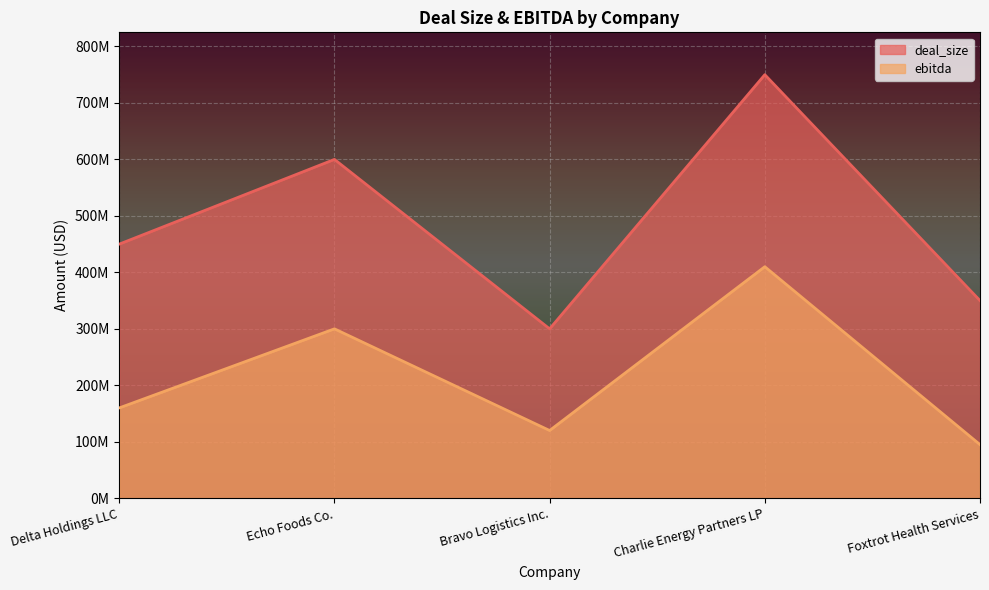

Between Echo Foods Co. and Bravo Logistics Inc., which series saw the biggest shift?

deal_size